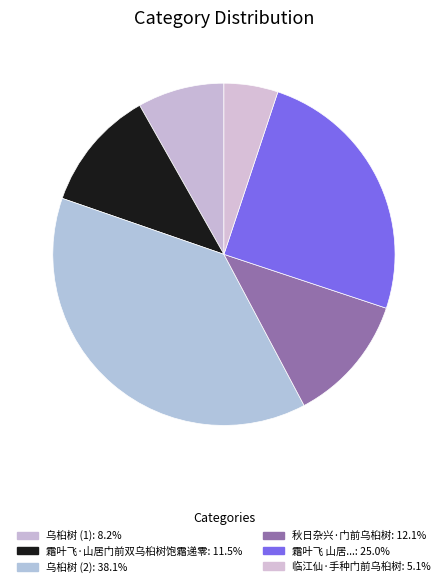

How many segments does this pie chart have?

6